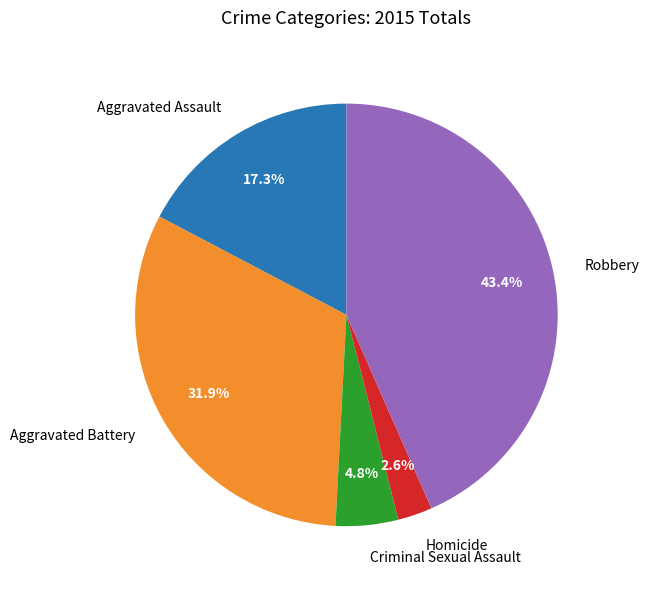

Do Criminal Sexual Assault and Homicide together represent more than half of the pie?

No